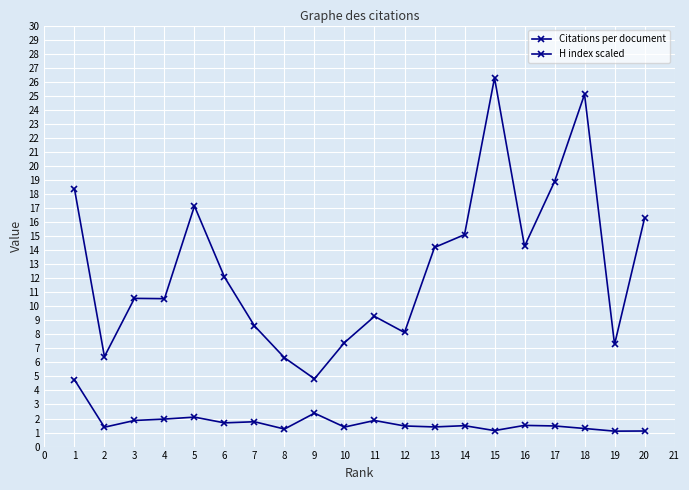

Is the value of Citations per document at 2 greater than the value of H index scaled at 10?

Yes